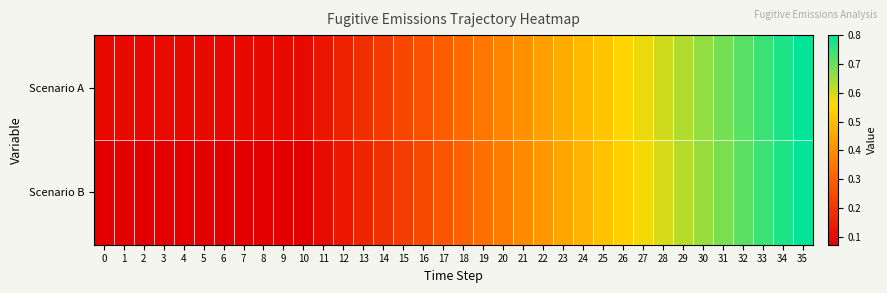

Reading left to right, transcribe all the data shown in this chart.

Scenario A: 0=0.1	1=0.1	2=0.1	3=0.1	4=0.1	5=0.1	6=0.1	7=0.1	8=0.1	9=0.1	10=0.1	11=0.1	12=0.2	13=0.2	14=0.2	15=0.2	16=0.3	17=0.3	18=0.3	19=0.4	20=0.4	21=0.4	22=0.4	23=0.5	24=0.5	25=0.5	26=0.5	27=0.6	28=0.6	29=0.6	30=0.7	31=0.7	32=0.7	33=0.7	34=0.8	35=0.8
Scenario B: 0=0.1	1=0.1	2=0.1	3=0.1	4=0.1	5=0.1	6=0.1	7=0.1	8=0.1	9=0.1	10=0.1	11=0.1	12=0.1	13=0.2	14=0.2	15=0.2	16=0.2	17=0.3	18=0.3	19=0.3	20=0.4	21=0.4	22=0.4	23=0.5	24=0.5	25=0.5	26=0.5	27=0.6	28=0.6	29=0.6	30=0.7	31=0.7	32=0.7	33=0.7	34=0.8	35=0.8